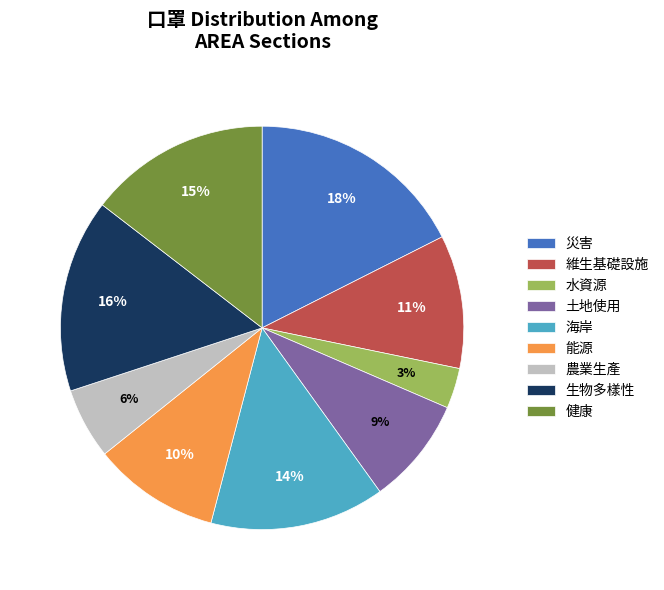

To the nearest percent, what portion does 農業生產 represent?

6%